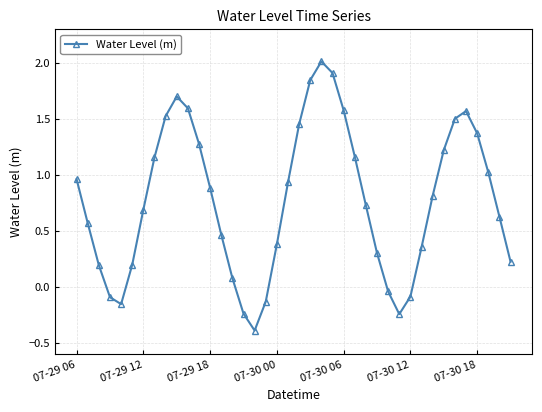

What is the minimum value shown in the chart?

-0.4